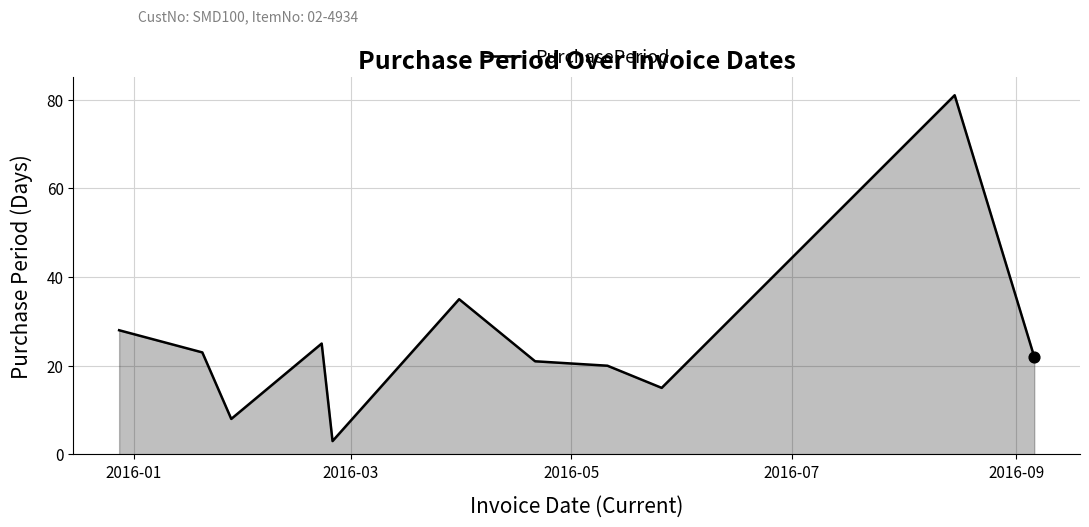

What is the minimum value shown in the chart?

3